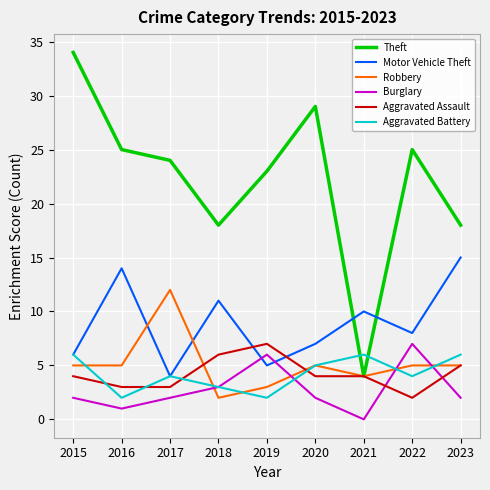

True or false: Theft has more than 1 interior local peaks.

True